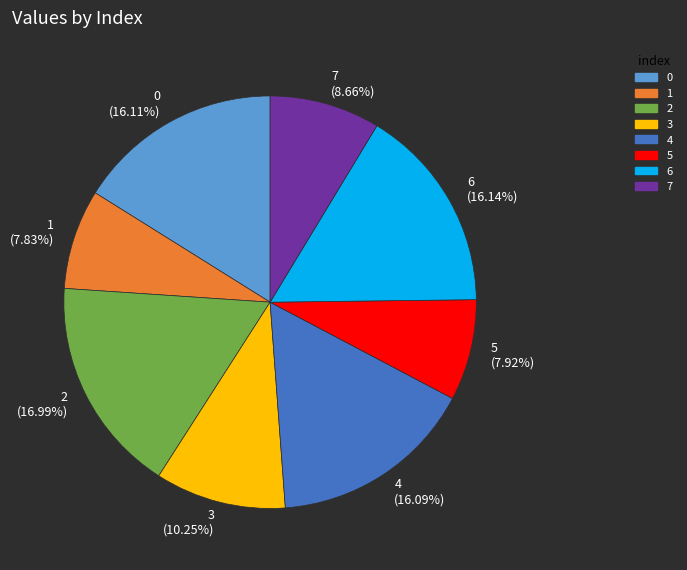

Is the sum of 6 and 2 greater than half?

No